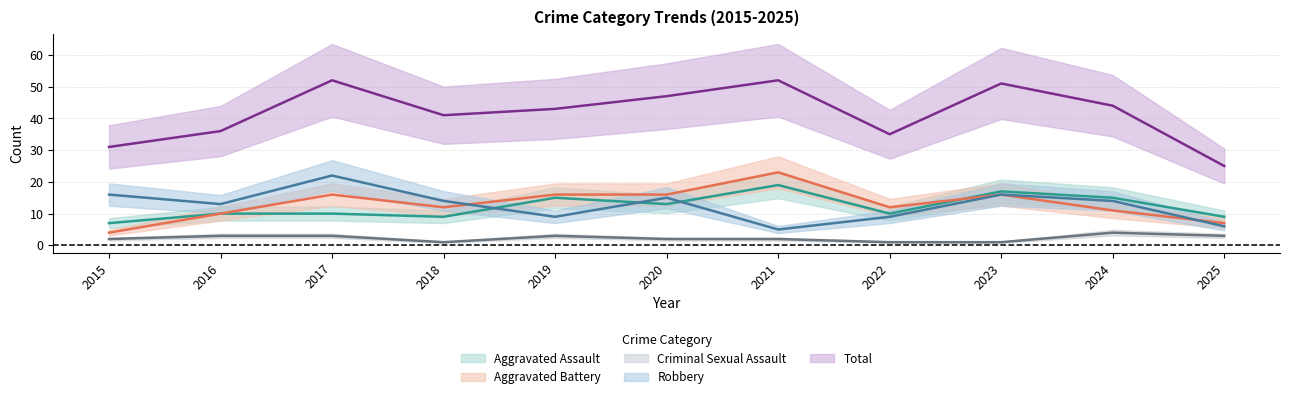

Is it true that Total equals 11 at 2016?

False